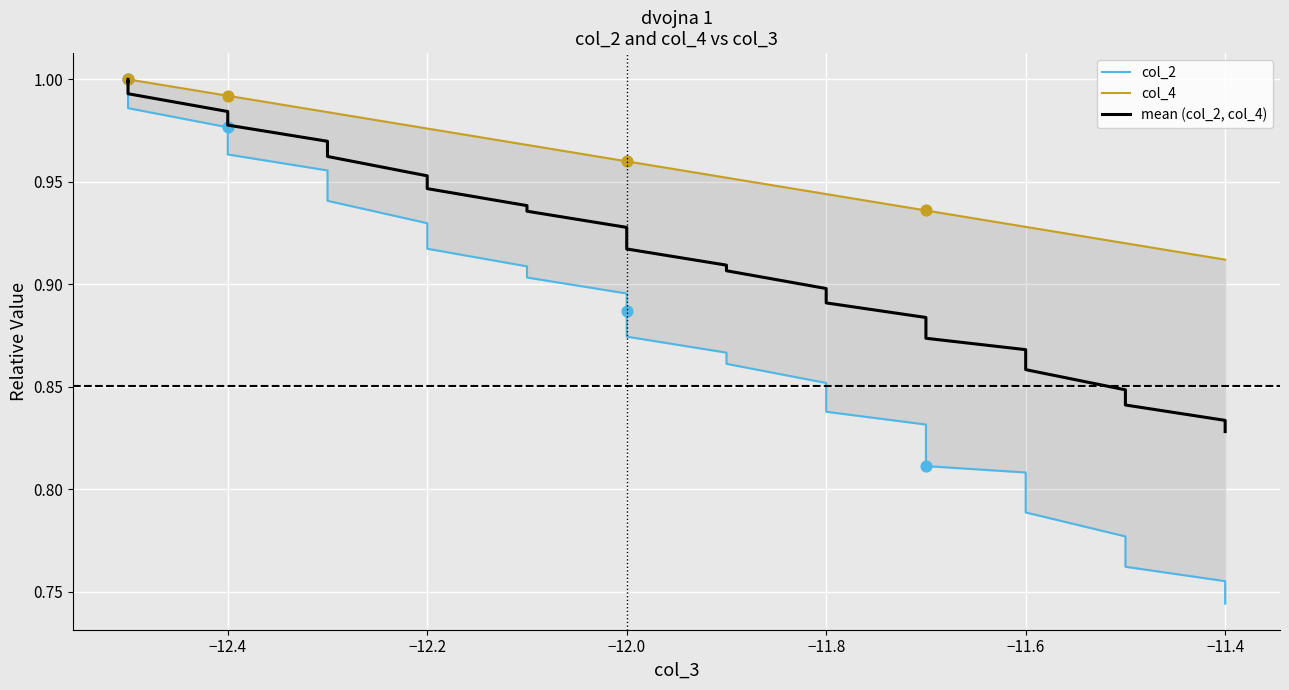

Which series reaches the maximum Y coordinate?

col_2